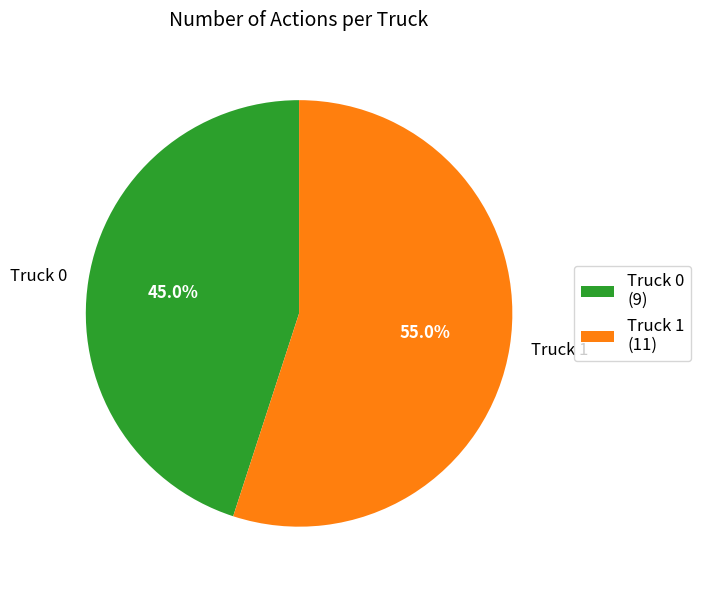

To the nearest percent, what percentage of the pie is Truck 1?

55%